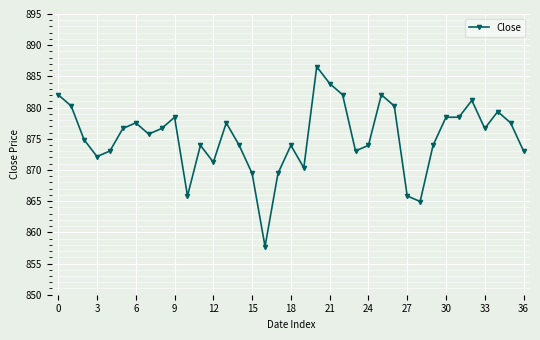

What is the average value?

875.2